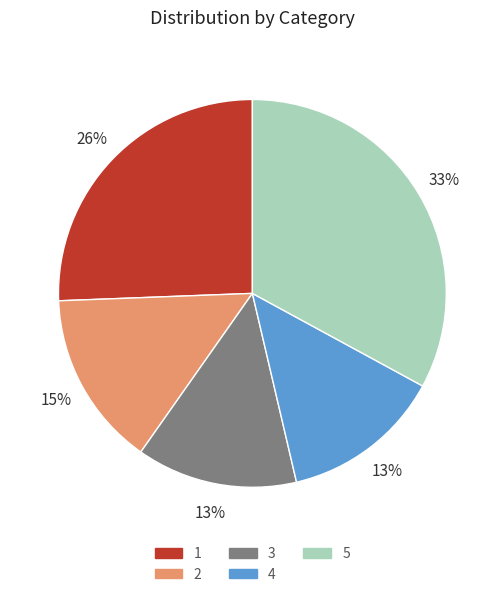

To the nearest percent, what is the average slice percentage?

20%